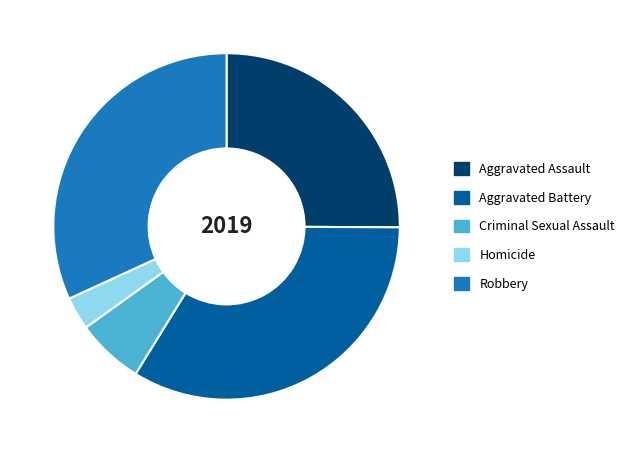

Is there a majority slice in this chart?

No